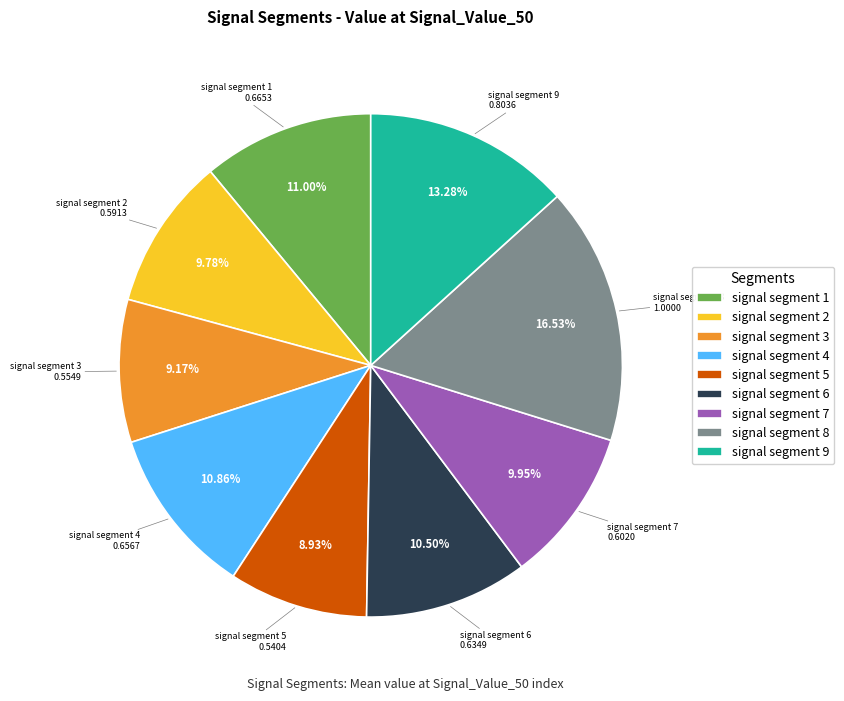

Is the sum of signal segment 6 and signal segment 9 greater than half?

No